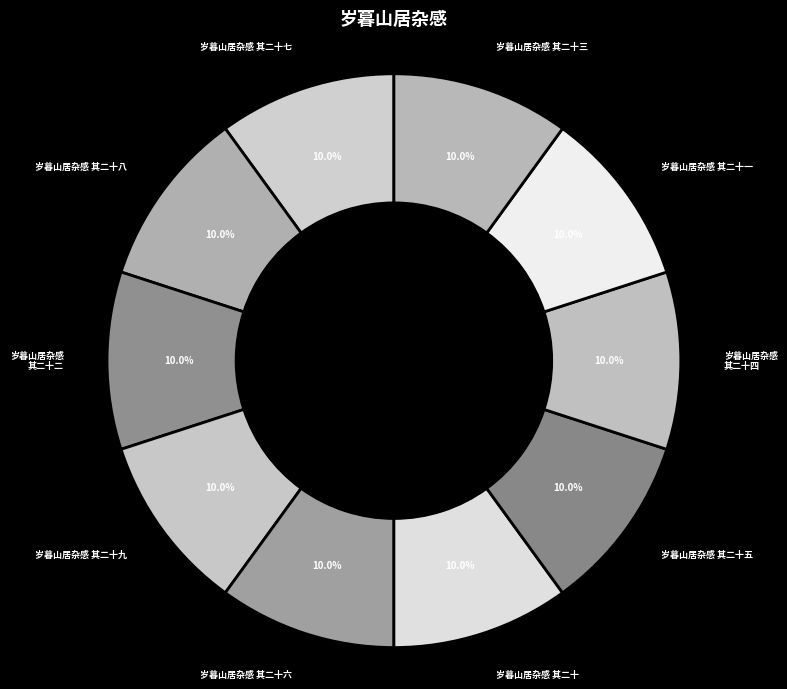

Approximately how many times larger is the value at 岁暮山居杂感 其二十六 compared to 岁暮山居杂感 其二十三?

1.0